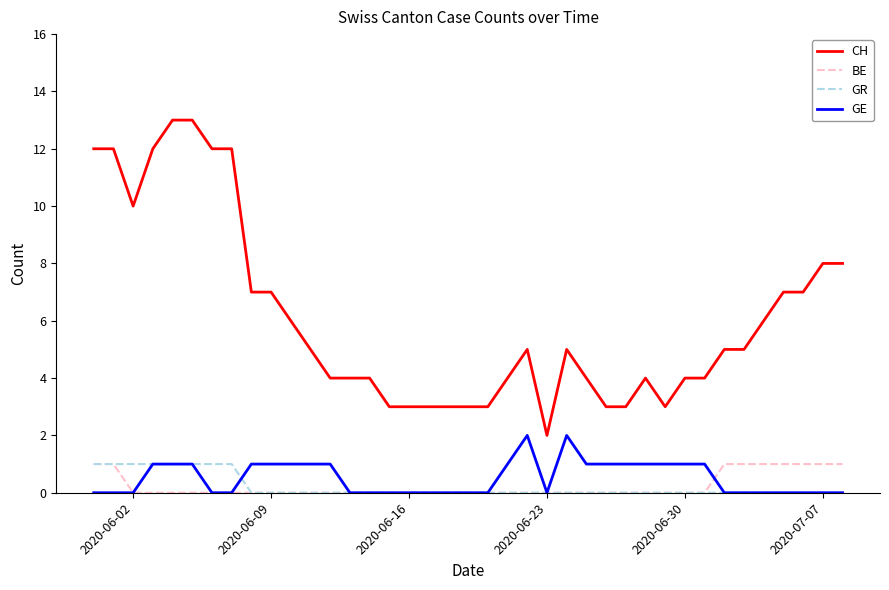

True or false: GR and CH intersect in this chart.

False